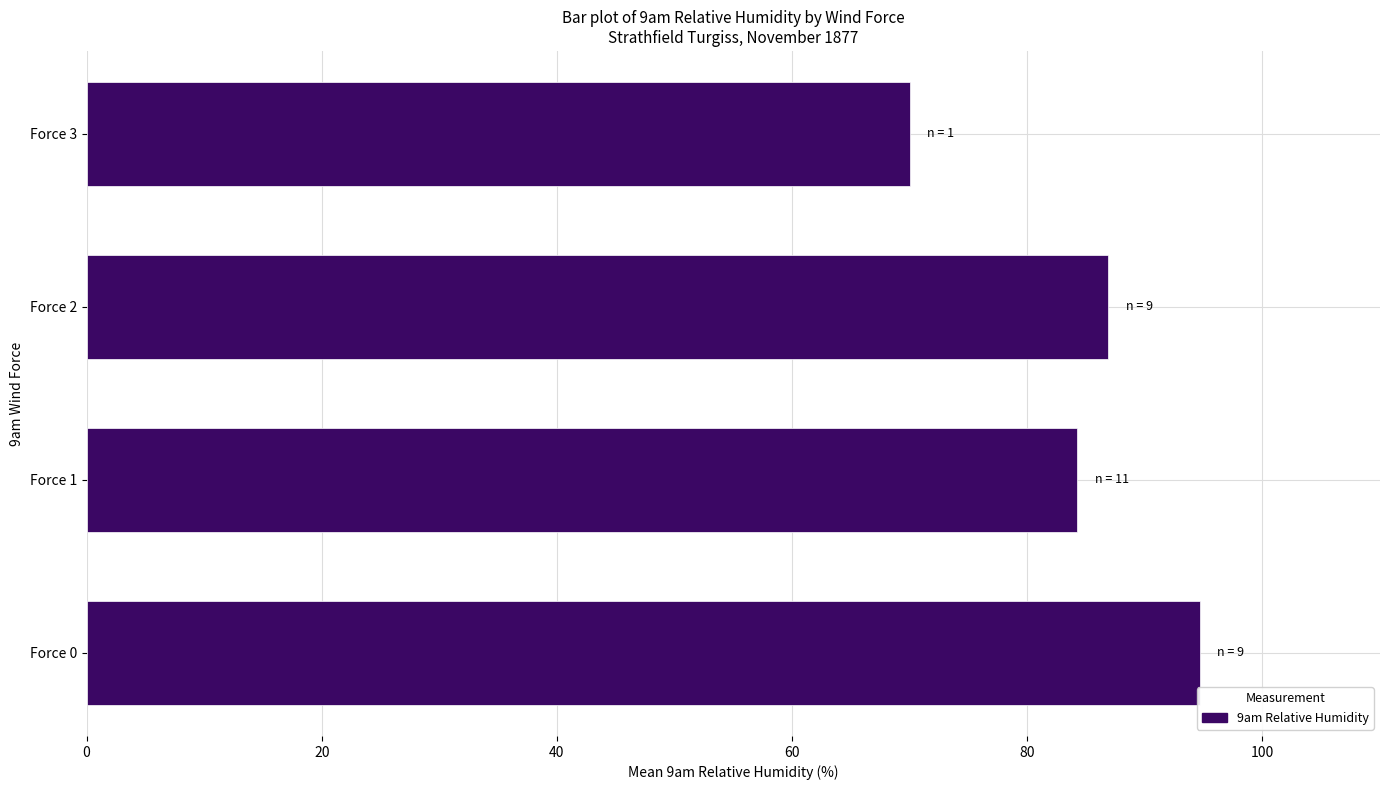

Rank the categories by value from lowest to highest.

Force 3, Force 1, Force 2, Force 0